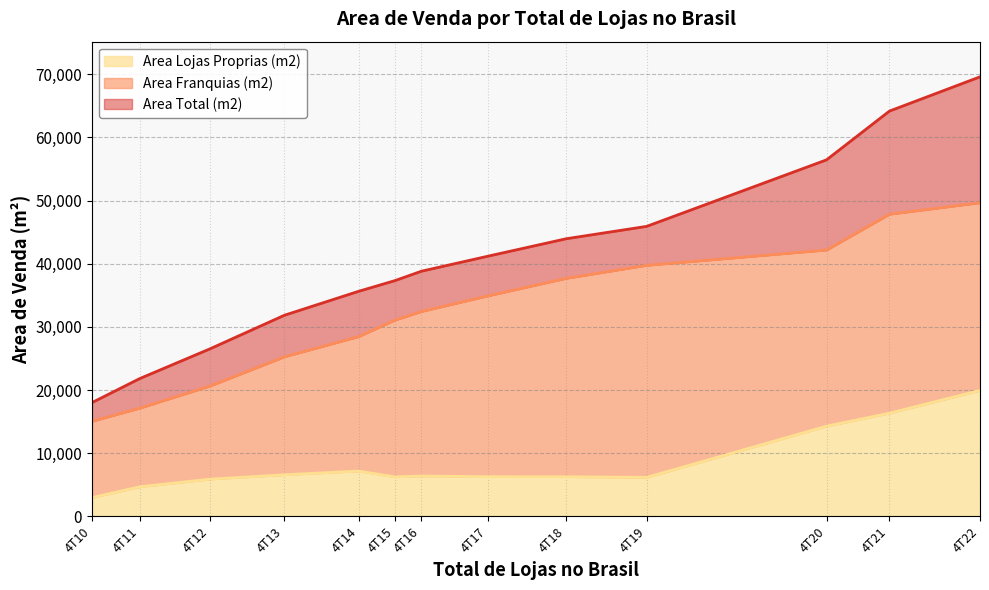

Which series has the largest total across all categories?

Area Total (m2)